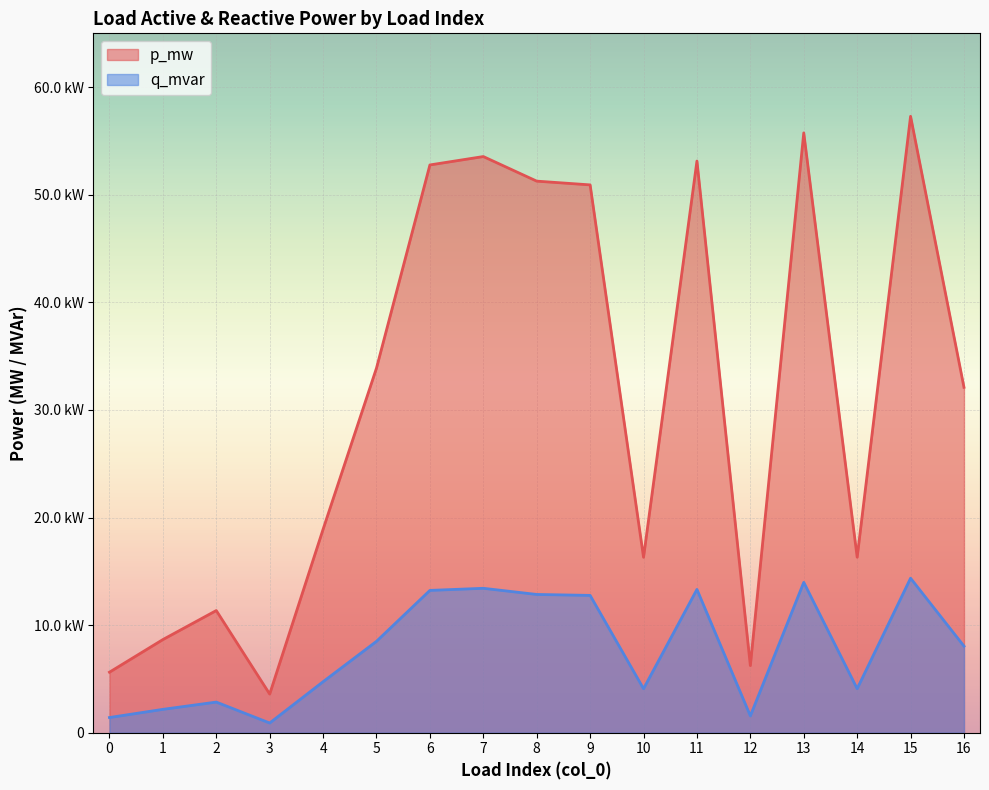

Which category has the lowest value in the p_mw series?

3